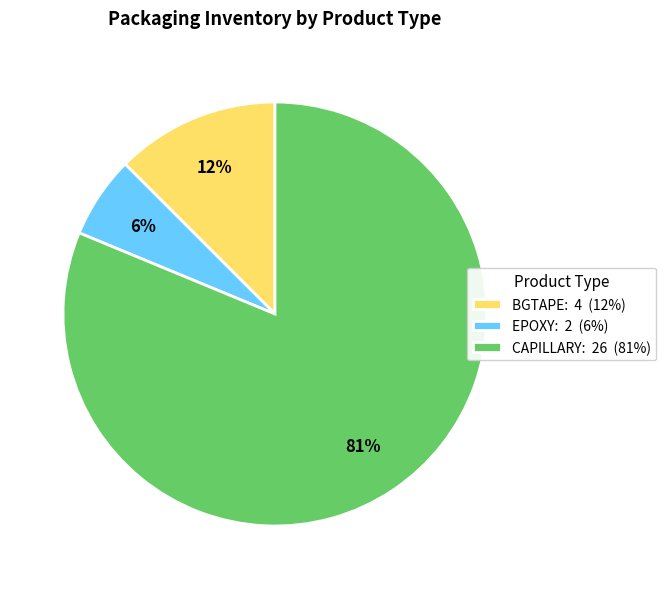

Does CAPILLARY represent more than half of the total?

Yes